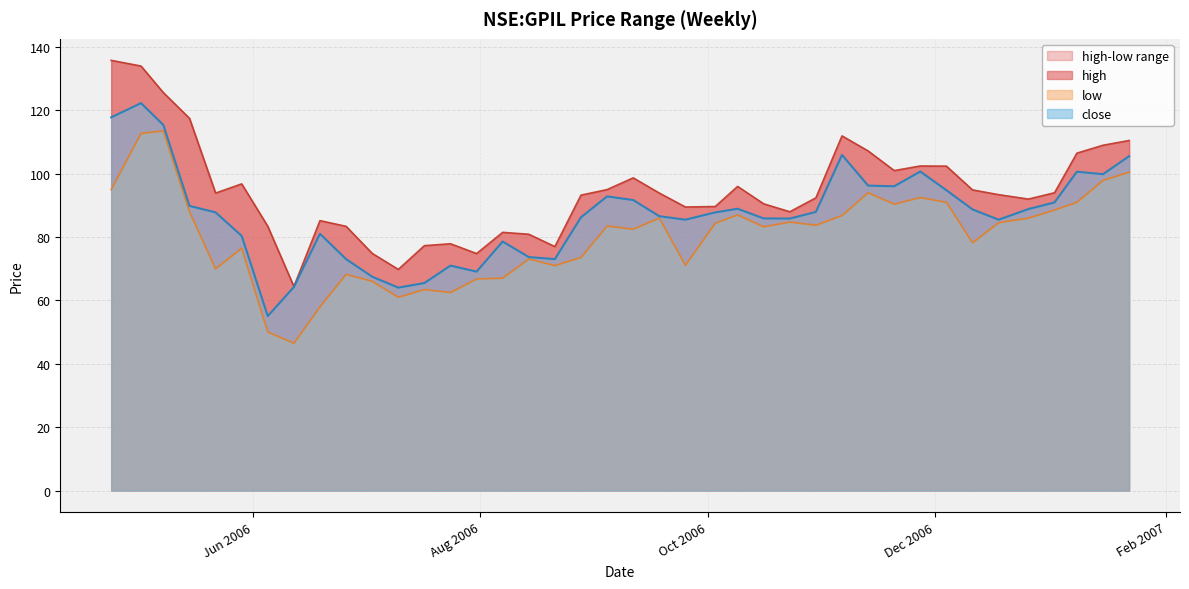

What is the spread (max minus min) of values at 2006-10-09?

9.0